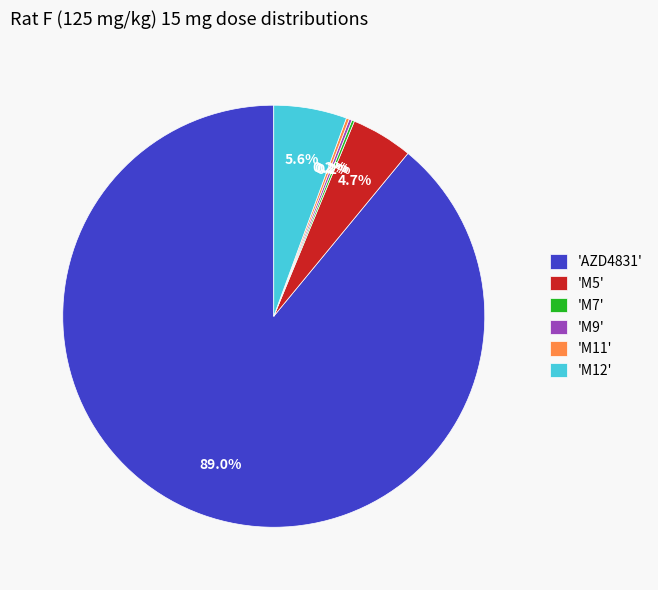

To the nearest percent, what is the average slice percentage?

17%